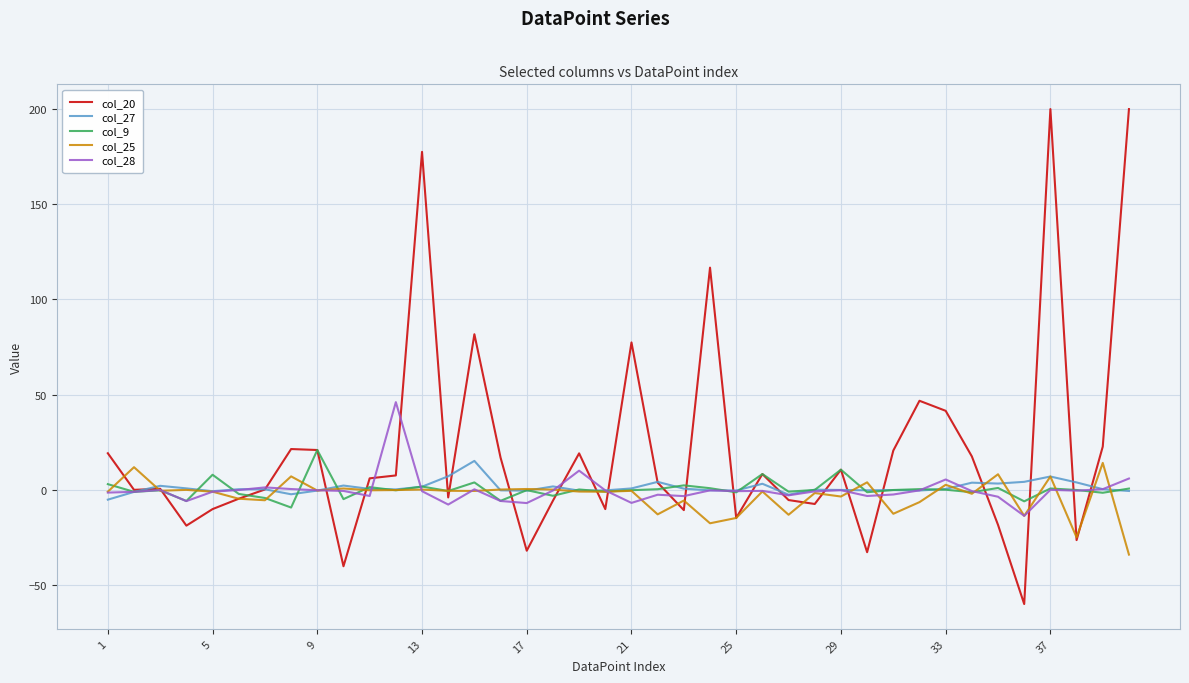

What is the maximum value shown in the chart?

200.0